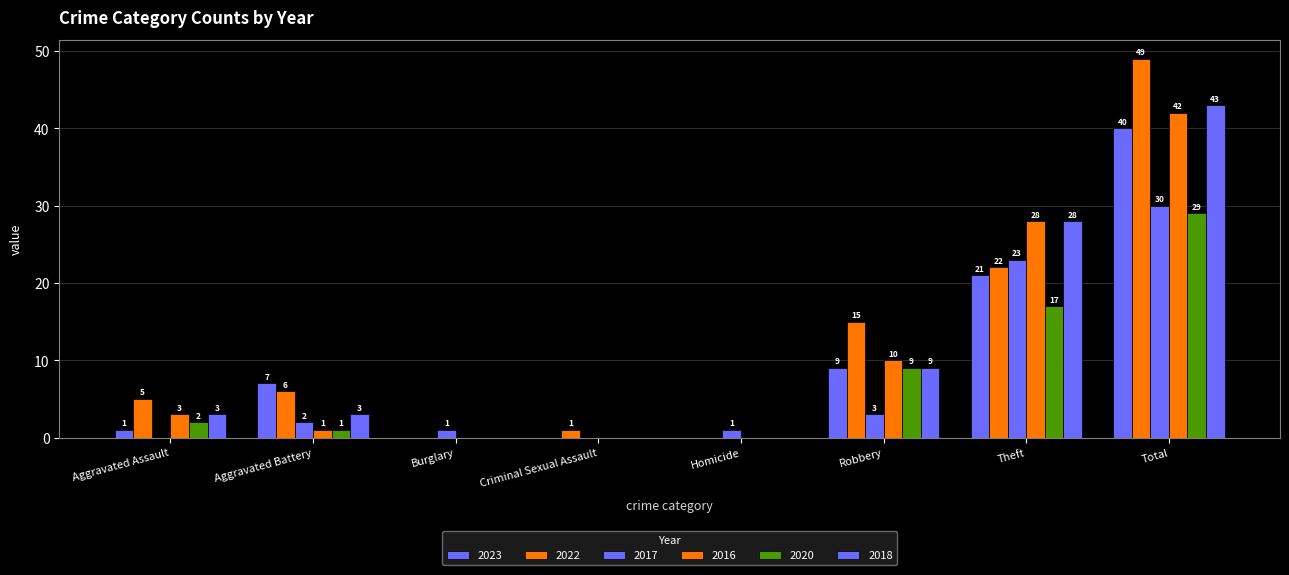

Count the number of categories in the chart.

8